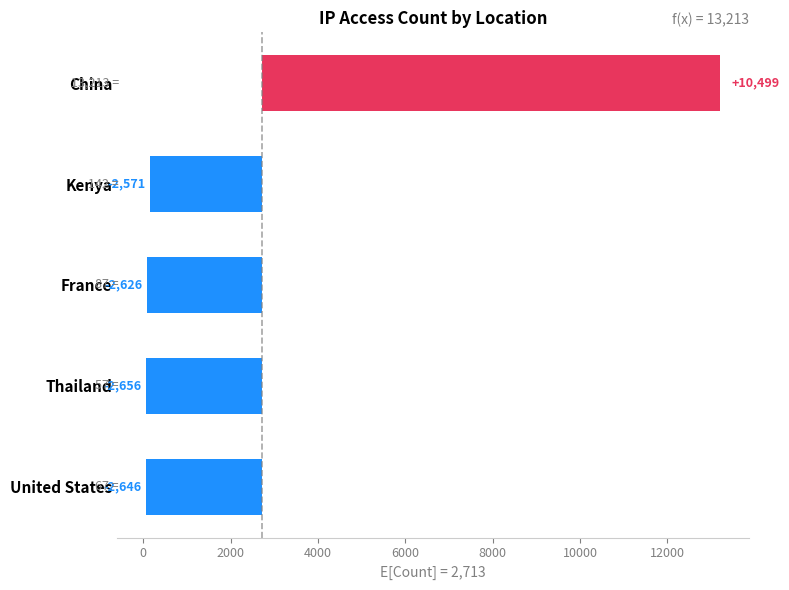

What is the maximum value shown in the chart?

10499.8